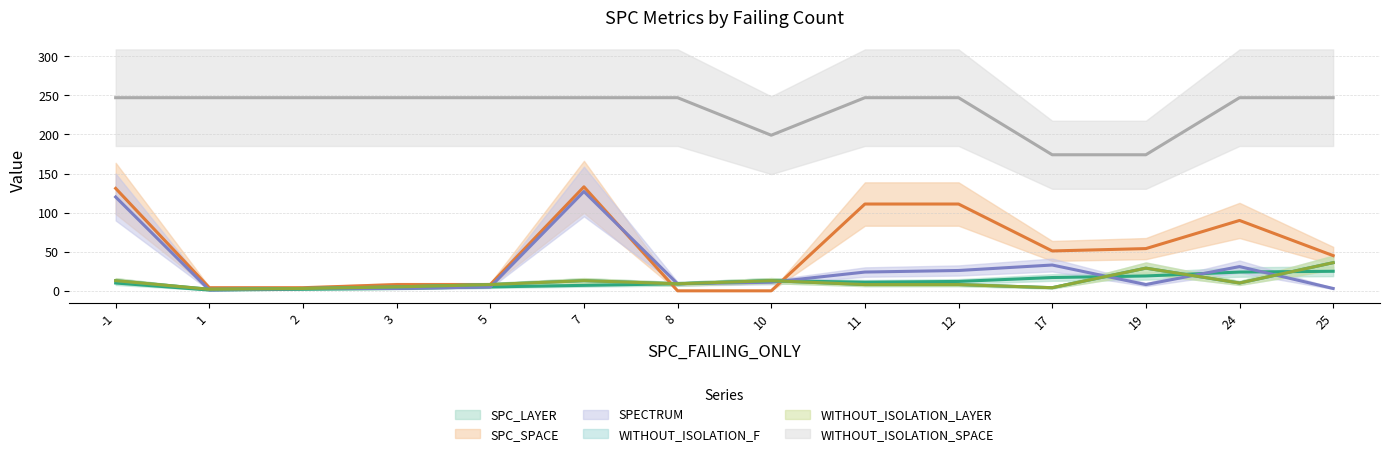

What is the difference between the second highest and minimum values in the WITHOUT_ISOLATION_SPACE series?

73